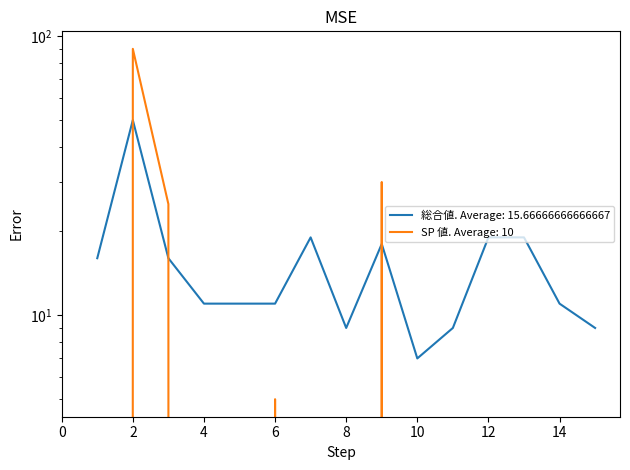

At 1, list the series in order from smallest to largest.

SP 値, 総合値